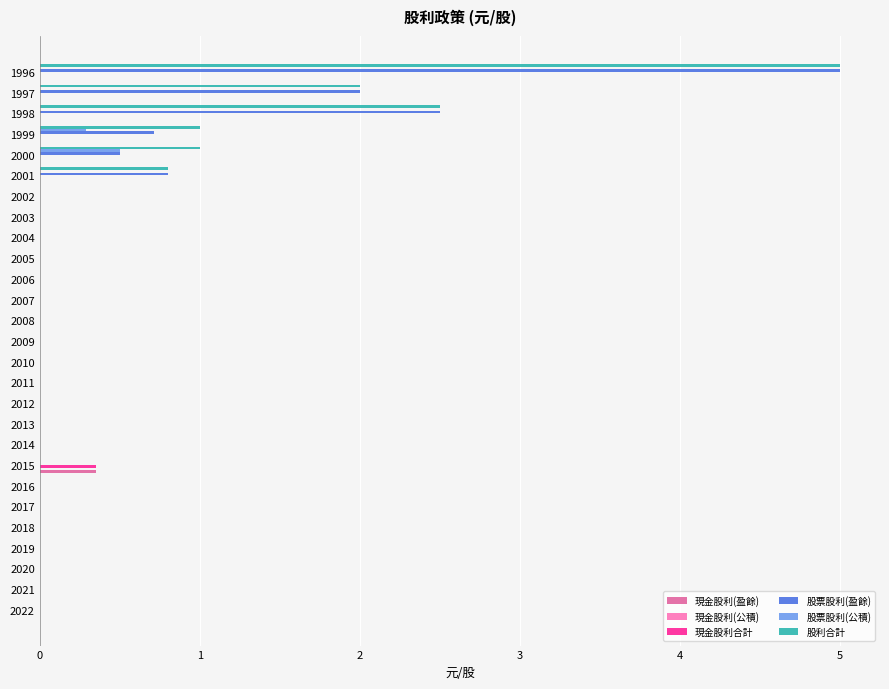

At which category is the sum across all series the highest?

1996